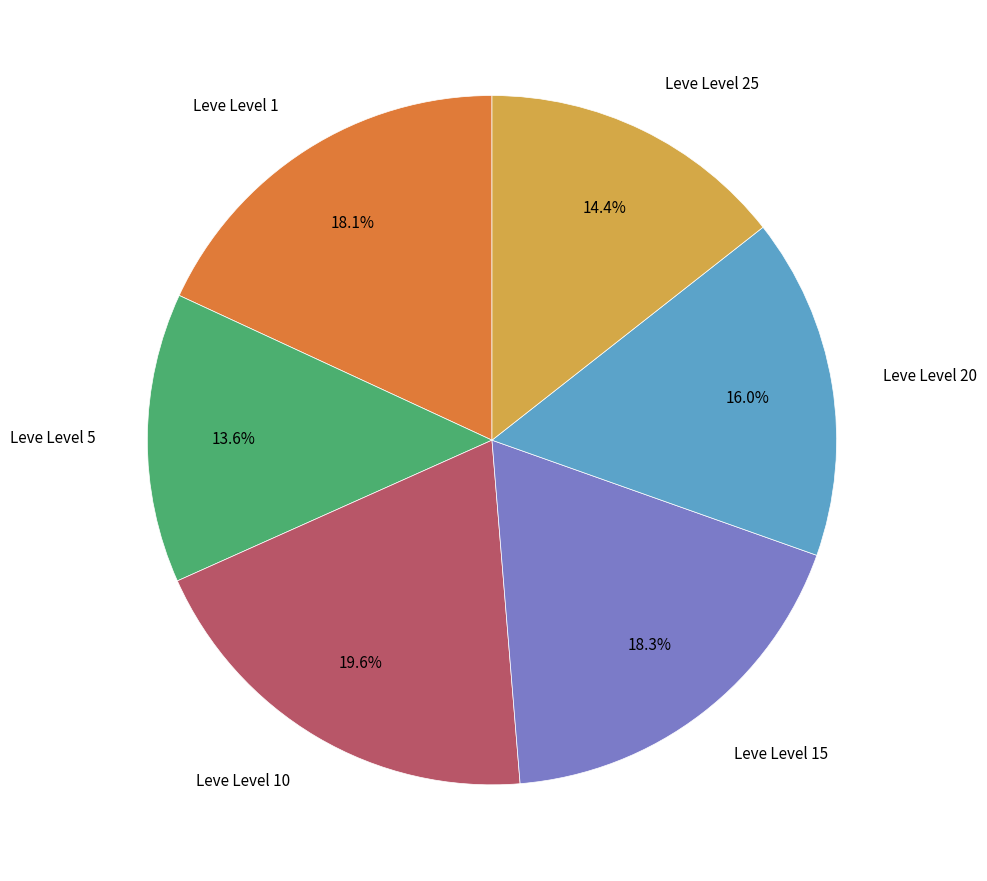

Is there any slice that represents more than half of the pie?

No